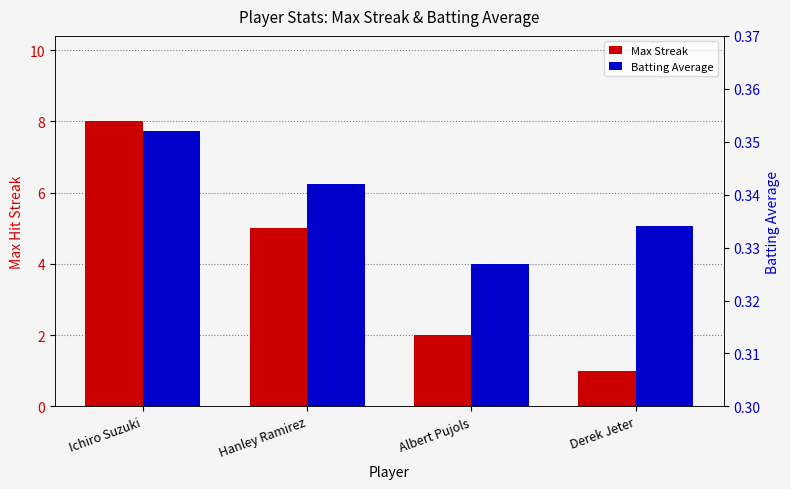

How many groups of bars are there?

4